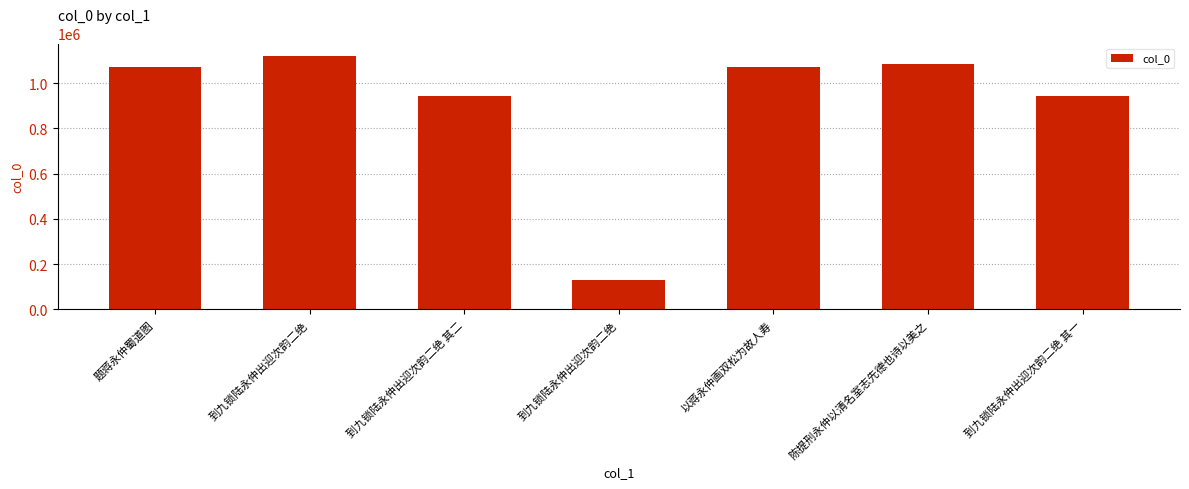

Between 到九锁陆永仲出迎次韵二绝 其一 and 到九锁陆永仲出迎次韵二绝 其二, which is larger?

到九锁陆永仲出迎次韵二绝 其二